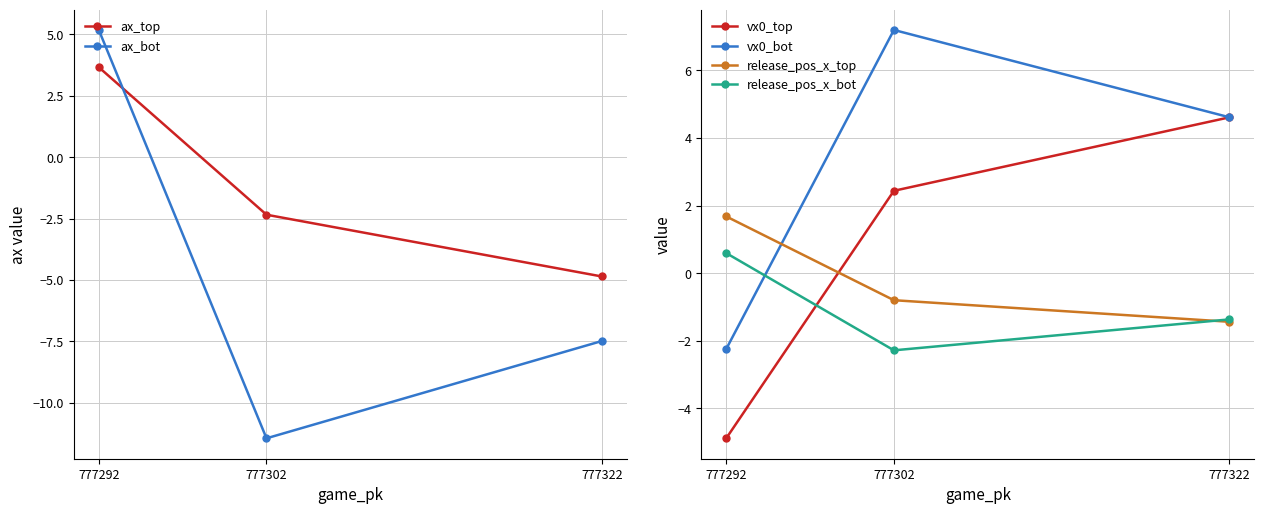

What is the value of the release_pos_x_bot point at the 3rd from the left?

-1.4